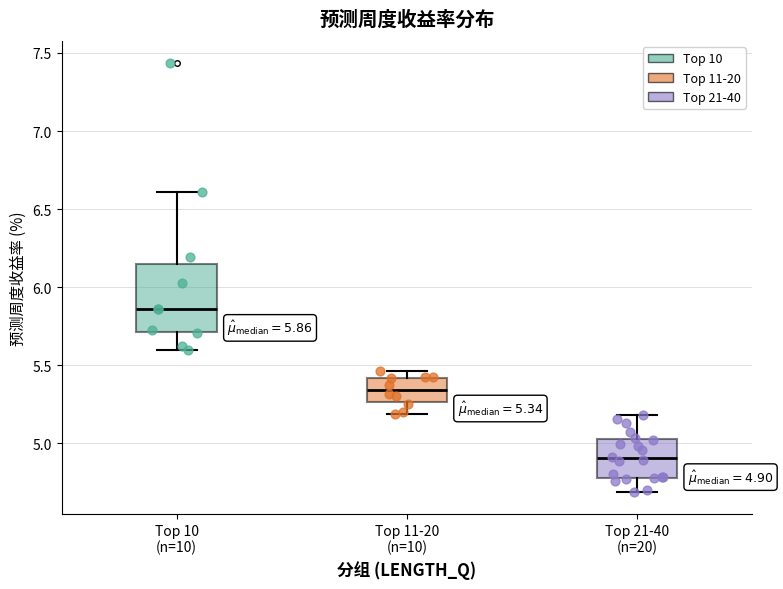

Which box has the lowest median line?

Top 21-40 (n=20)